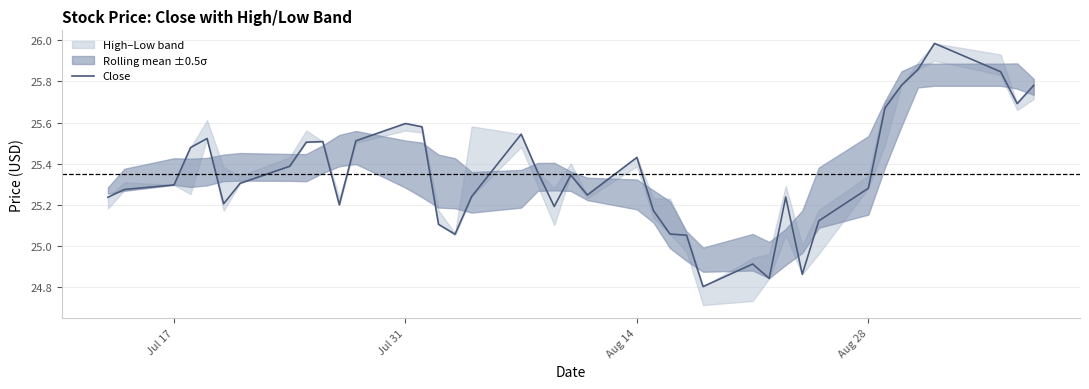

The value of Close at Jul 31 is 42.1. True or false?

False